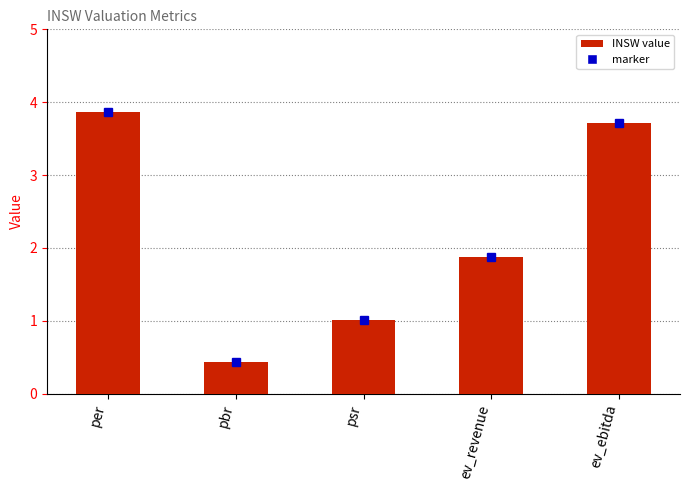

How many series are shown in this chart?

1